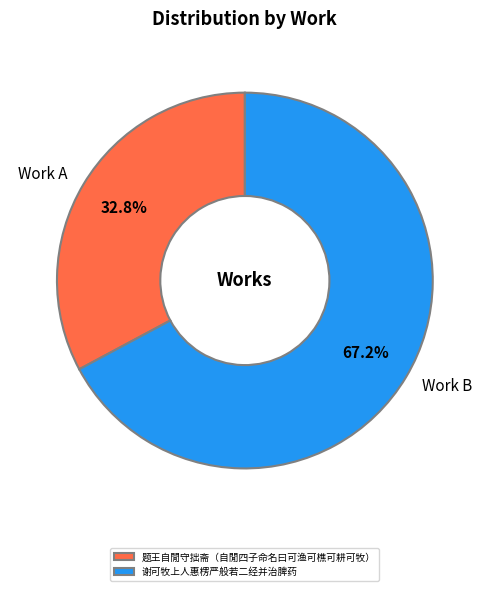

What is the smallest slice in the pie chart?

题王自閒守拙斋（自閒四子命名曰可渔可樵可耕可牧）